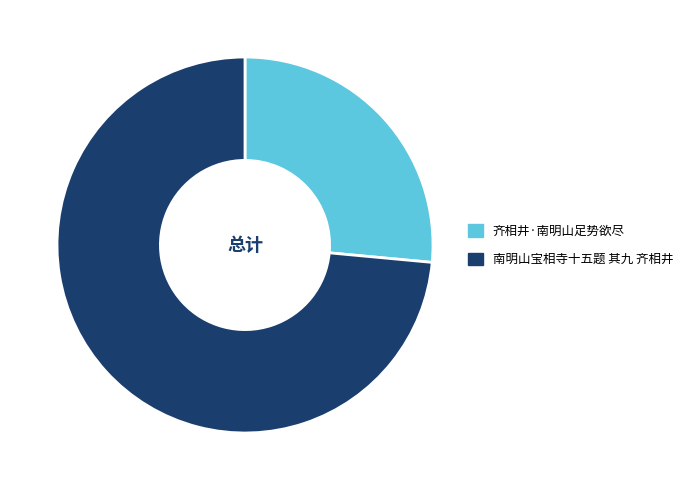

Does 齐相井·南明山足势欲尽 account for over 50% of the chart?

No